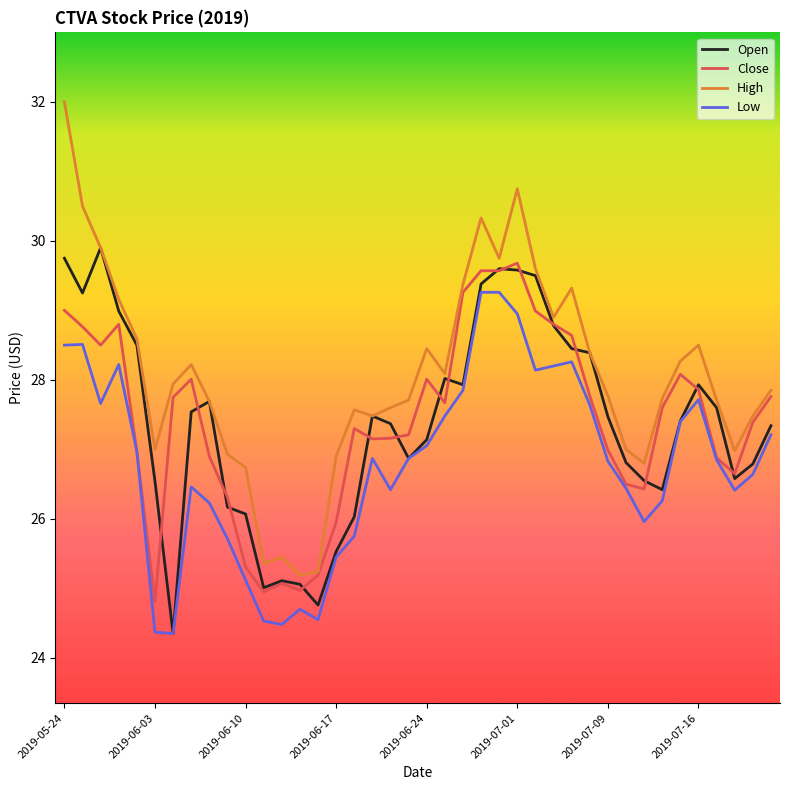

Which series has the largest total across all categories?

High